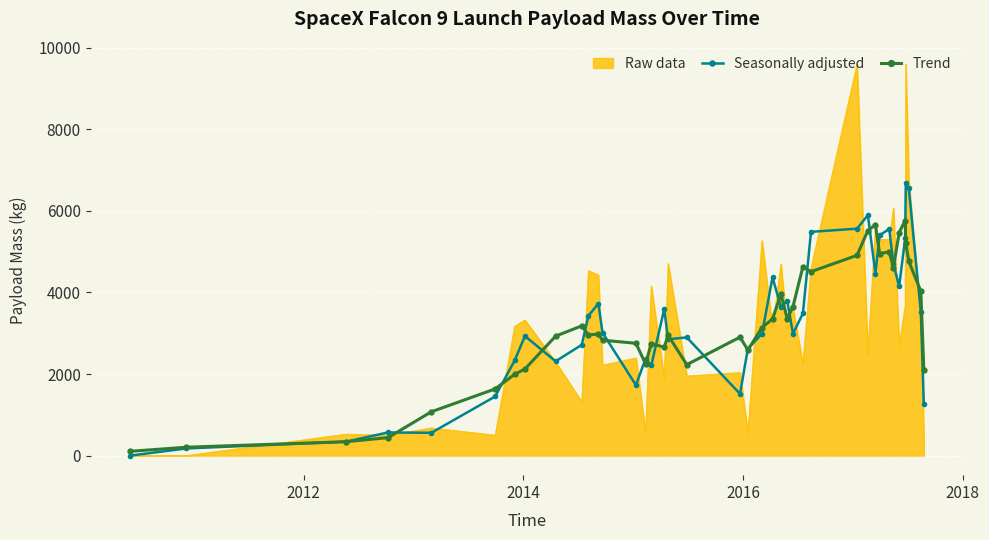

List the series in order of their peak value, highest first.

Raw data, Seasonally adjusted, Trend